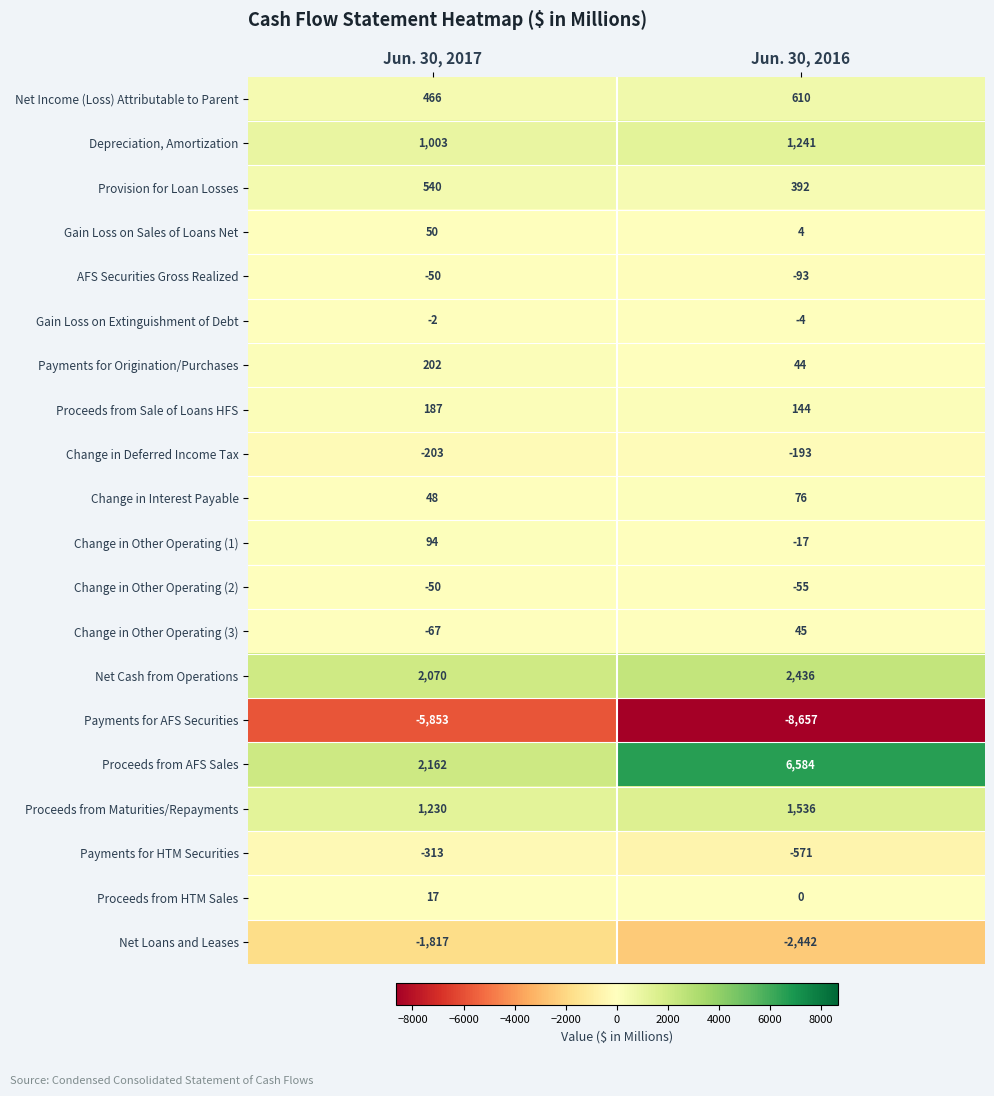

The Net Income (Loss) Attributable to Parent series shows 610 at Jun. 30, 2016. True or false?

True